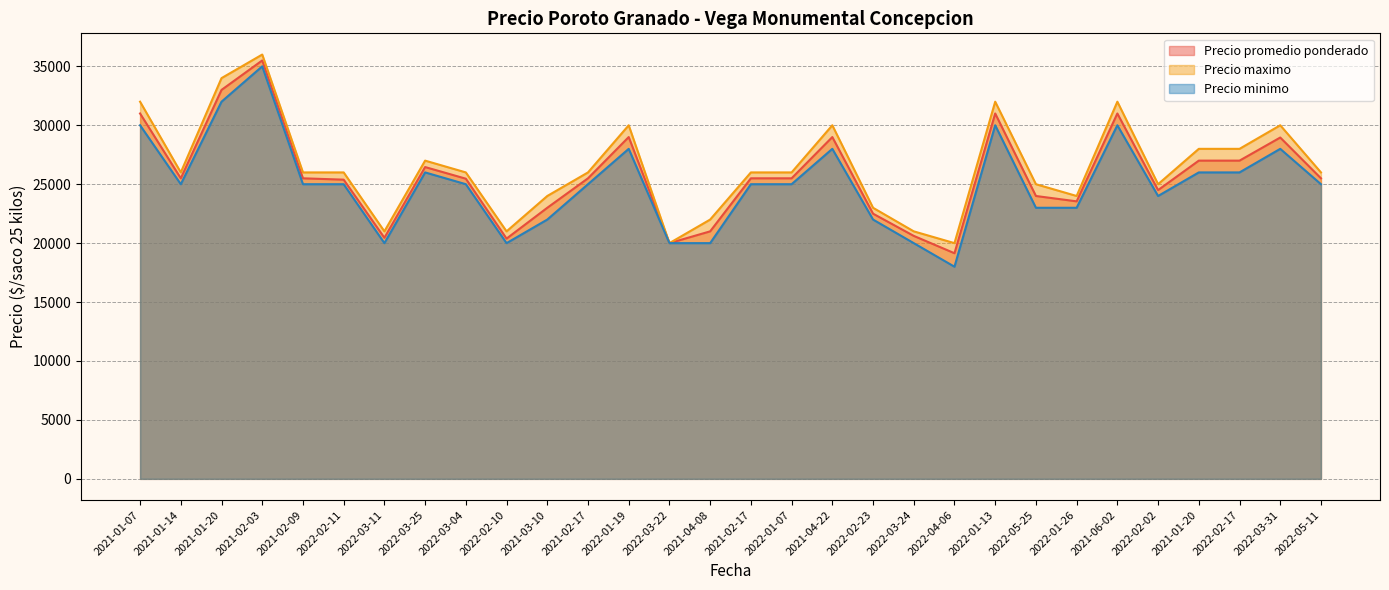

What is the value of the Precio maximo point at the 29th from the left?

30000